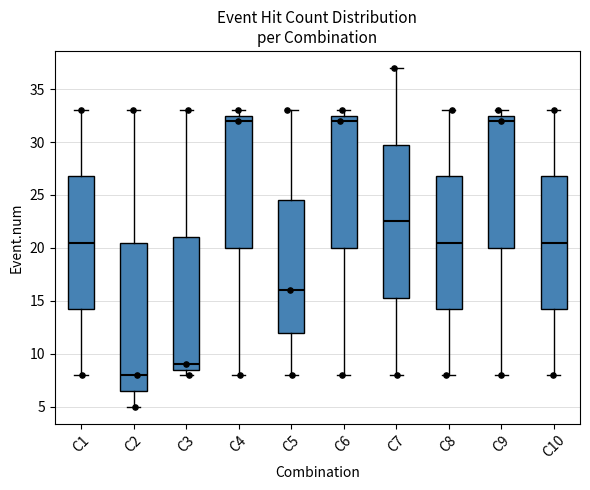

Reading left to right, transcribe this box plot: for each box, give where its median line is, the range the box spans, and where its two whiskers end, as read against the y-axis. The values are not printed on the chart, so give them approximately, as read against the axis.

C1: median 20.5, box 14.5 to 27.0, whiskers 8.0 to 33.0
C2: median 8.0, box 6.5 to 20.5, whiskers 5.0 to 33.0
C3: median 9.0, box 8.5 to 21.0, whiskers 8.0 to 33.0
C4: median 32.0, box 20.0 to 32.5, whiskers 8.0 to 33.0
C5: median 16.0, box 12.0 to 24.5, whiskers 8.0 to 33.0
C6: median 32.0, box 20.0 to 32.5, whiskers 8.0 to 33.0
C7: median 22.5, box 15.5 to 30.0, whiskers 8.0 to 37.0
C8: median 20.5, box 14.5 to 27.0, whiskers 8.0 to 33.0
C9: median 32.0, box 20.0 to 32.5, whiskers 8.0 to 33.0
C10: median 20.5, box 14.5 to 27.0, whiskers 8.0 to 33.0